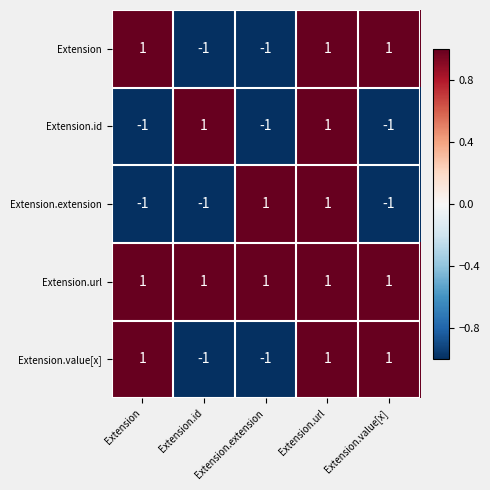

At which category is the sum across all series the highest?

Extension.url